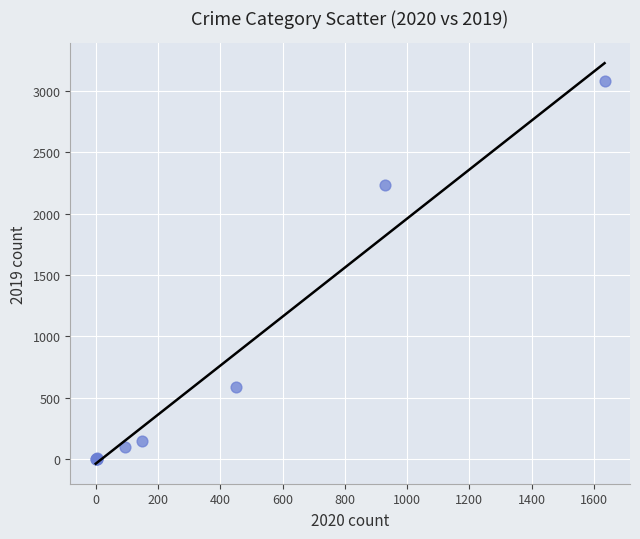

What Y value in the scatter plot is closest to 1540?

2230